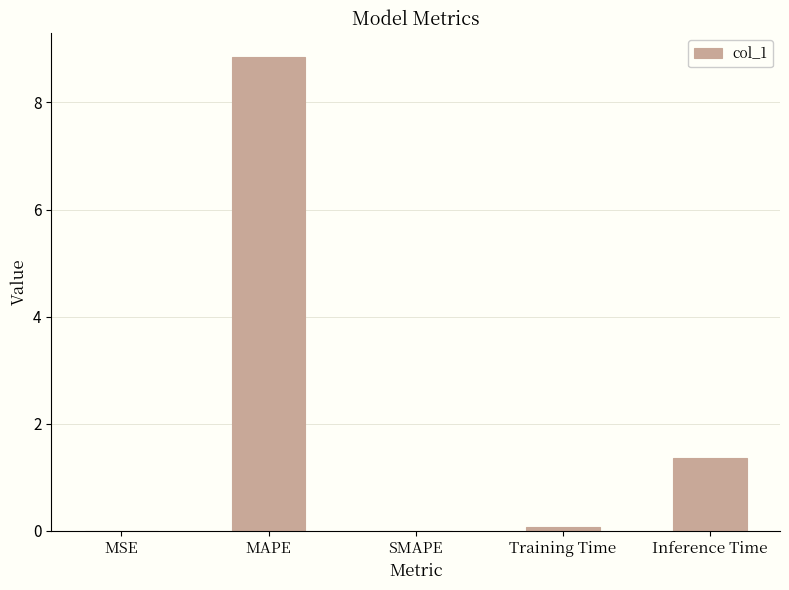

At which category does the chart reach its peak across all series?

MAPE